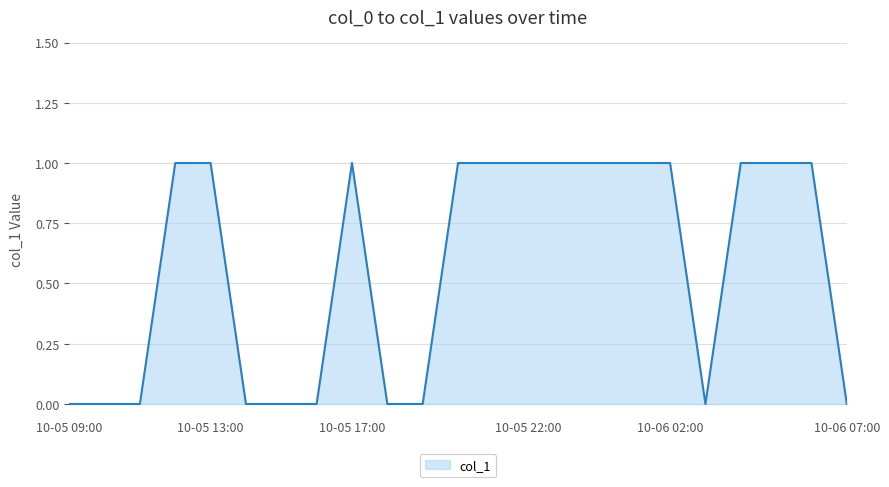

Count the number of categories in the chart.

23